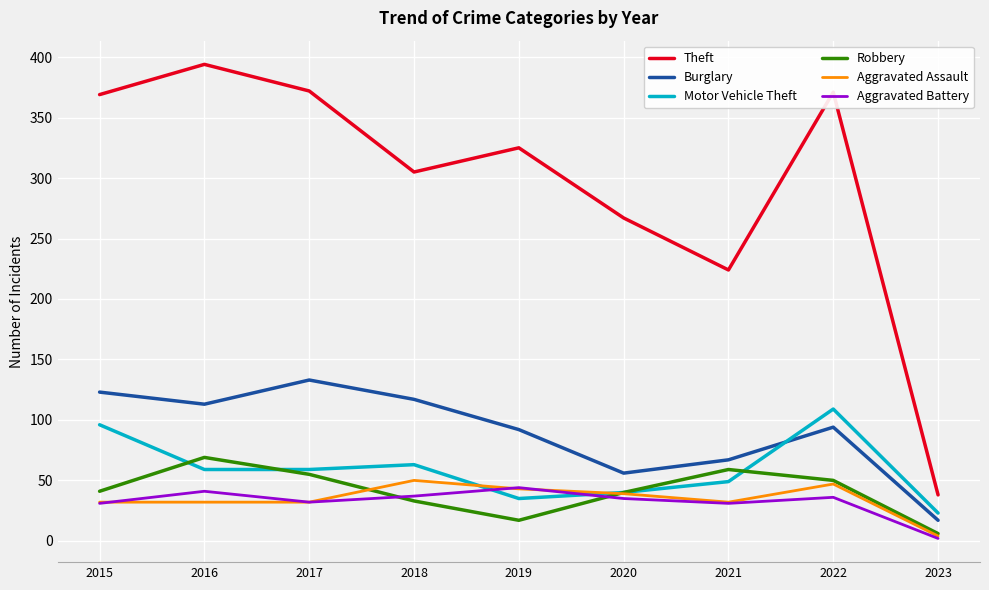

True or false: Burglary has more than 2 points higher than both neighbors.

False